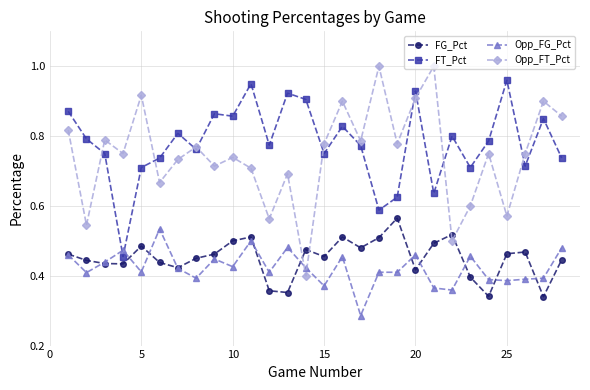

How many interior local peaks does the Opp_FT_Pct series have?

10